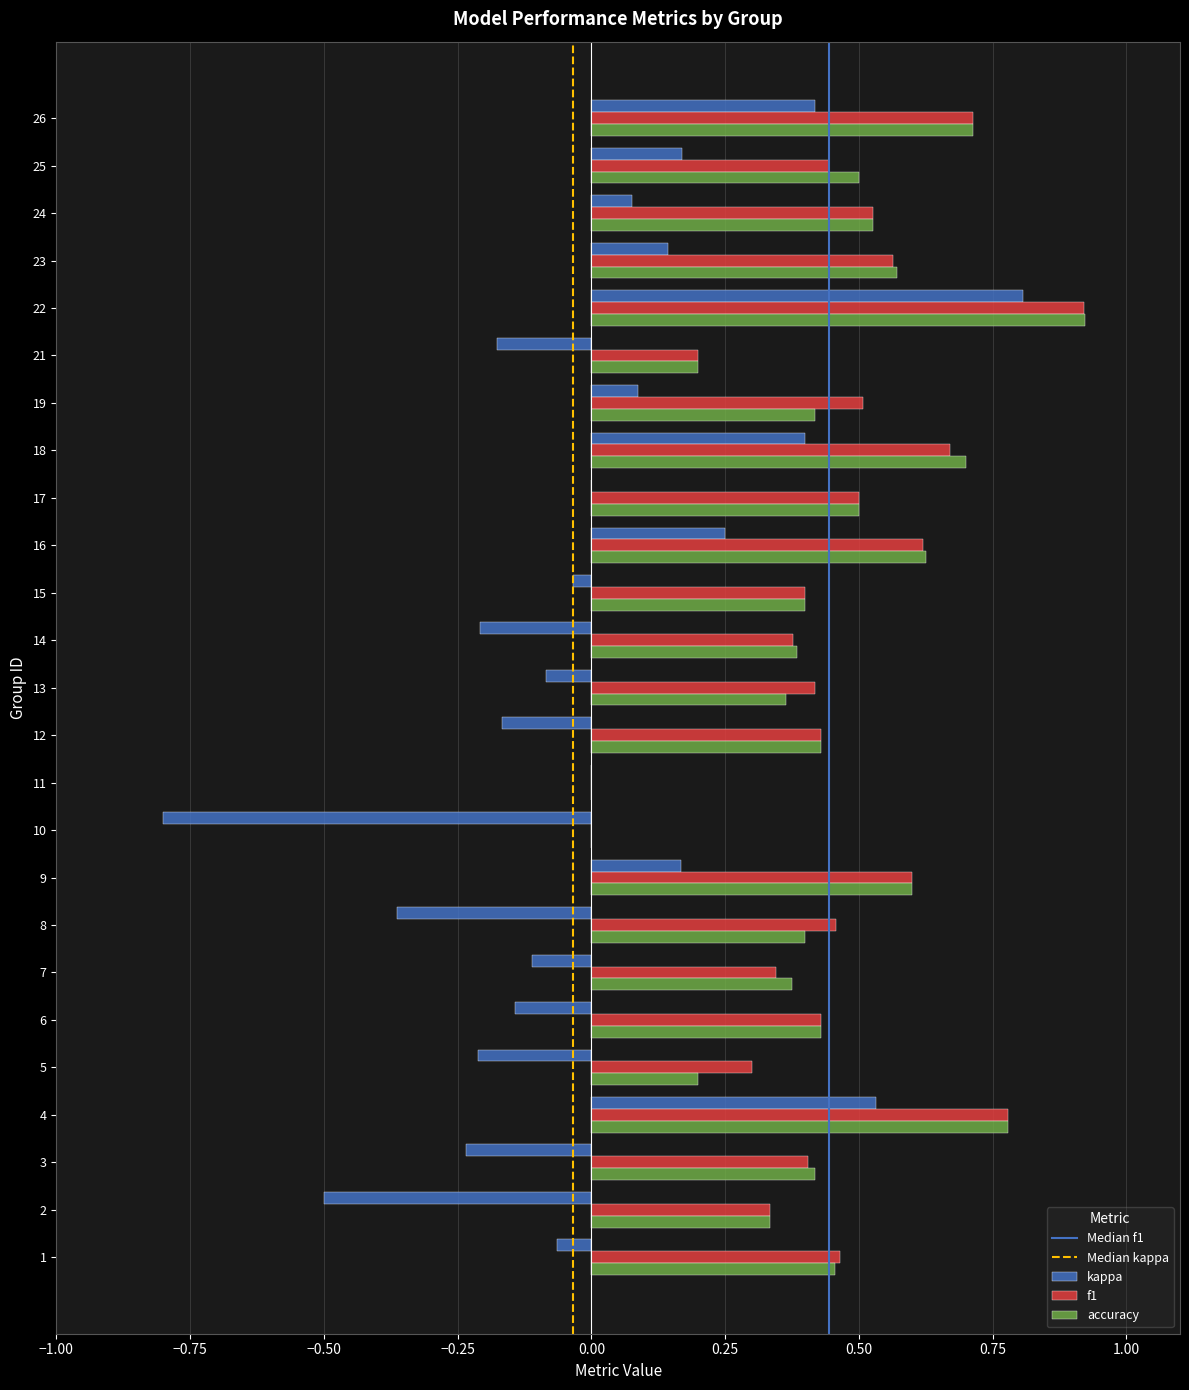

The value of f1 at 6 is 0.4. True or false?

True